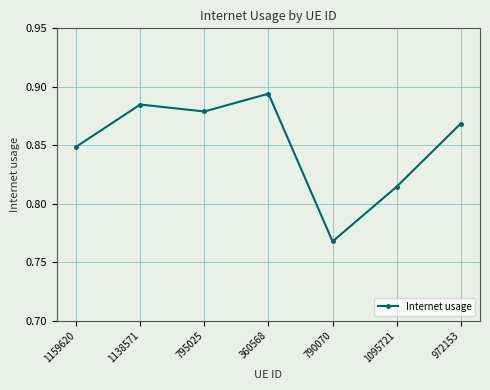

True or false: the data shows 1.3 at 1095721.

False